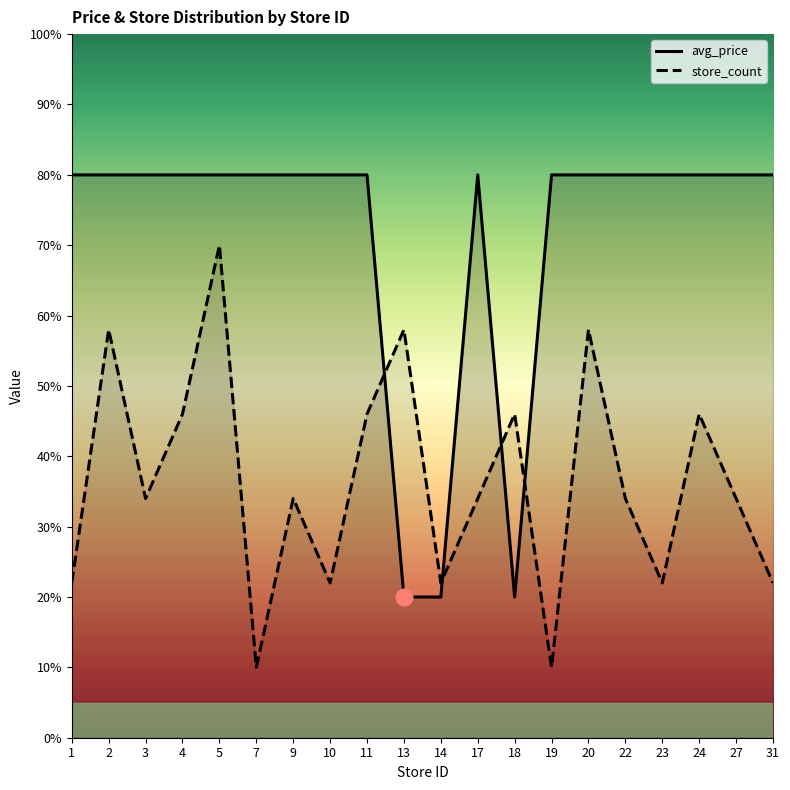

Reading left to right, extract all data points from this chart.

avg_price: 80.0	80.0	80.0	80.0	80.0	80.0	80.0	80.0	80.0	20.0	20.0	80.0	20.0	80.0	80.0	80.0	80.0	80.0	80.0	80.0
store_count: 22.0	58.0	34.0	46.0	70.0	10.0	34.0	22.0	46.0	58.0	22.0	34.0	46.0	10.0	58.0	34.0	22.0	46.0	34.0	22.0